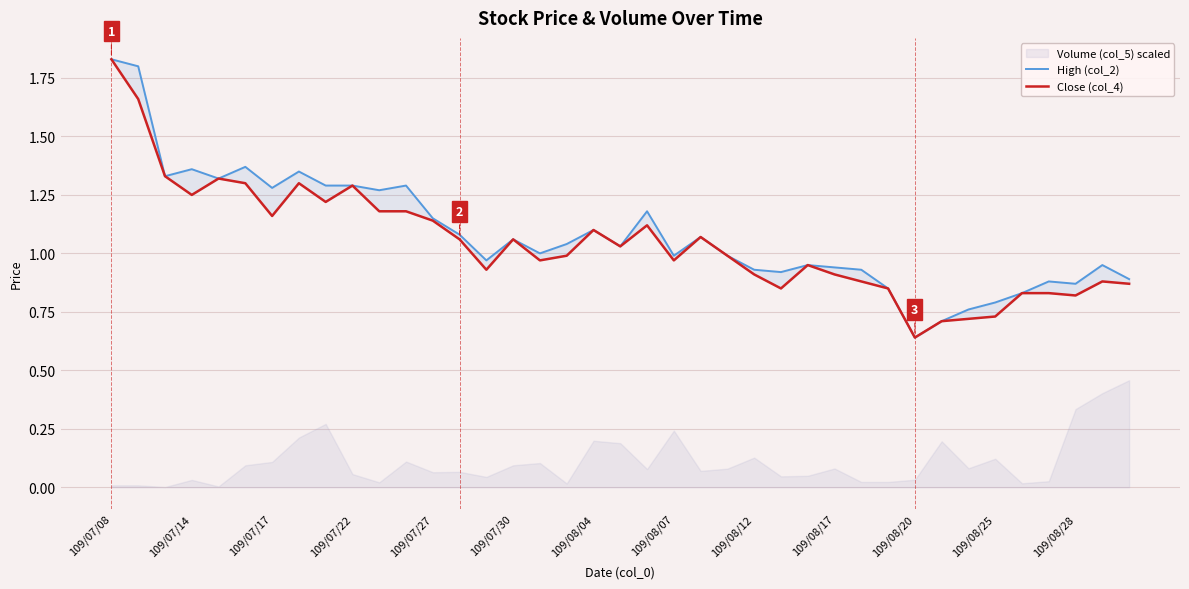

The Close (col_4) series shows 0.2 at 109/08/17. True or false?

False